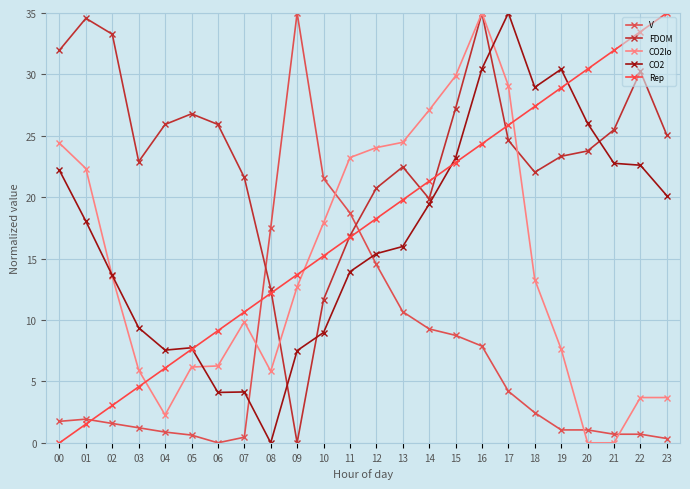

Reading left to right, list all the values displayed in this chart.

V: 1.8	1.9	1.6	1.2	0.9	0.6	0.0	0.5	17.5	35.0	21.5	18.7	14.5	10.7	9.3	8.8	7.9	4.2	2.5	1.1	1.1	0.7	0.7	0.4
FDOM: 32.0	34.6	33.3	22.9	25.9	26.8	25.9	21.6	12.5	0.0	11.7	16.9	20.7	22.5	19.9	27.2	35.0	24.6	22.0	23.3	23.8	25.5	30.2	25.1
CO2lo: 24.4	22.3	13.5	5.9	2.3	6.2	6.3	9.9	5.8	12.7	17.9	23.2	24.0	24.5	27.1	29.9	35.0	29.1	13.3	7.6	0.0	0.0	3.7	3.7
CO2: 22.2	18.0	13.6	9.4	7.5	7.7	4.1	4.1	0.0	7.5	9.0	13.9	15.4	16.0	19.4	23.2	30.5	35.0	29.0	30.4	26.0	22.8	22.6	20.1
Rep: 0.0	1.5	3.0	4.6	6.1	7.6	9.1	10.7	12.2	13.7	15.2	16.7	18.3	19.8	21.3	22.8	24.3	25.9	27.4	28.9	30.4	32.0	33.5	35.0